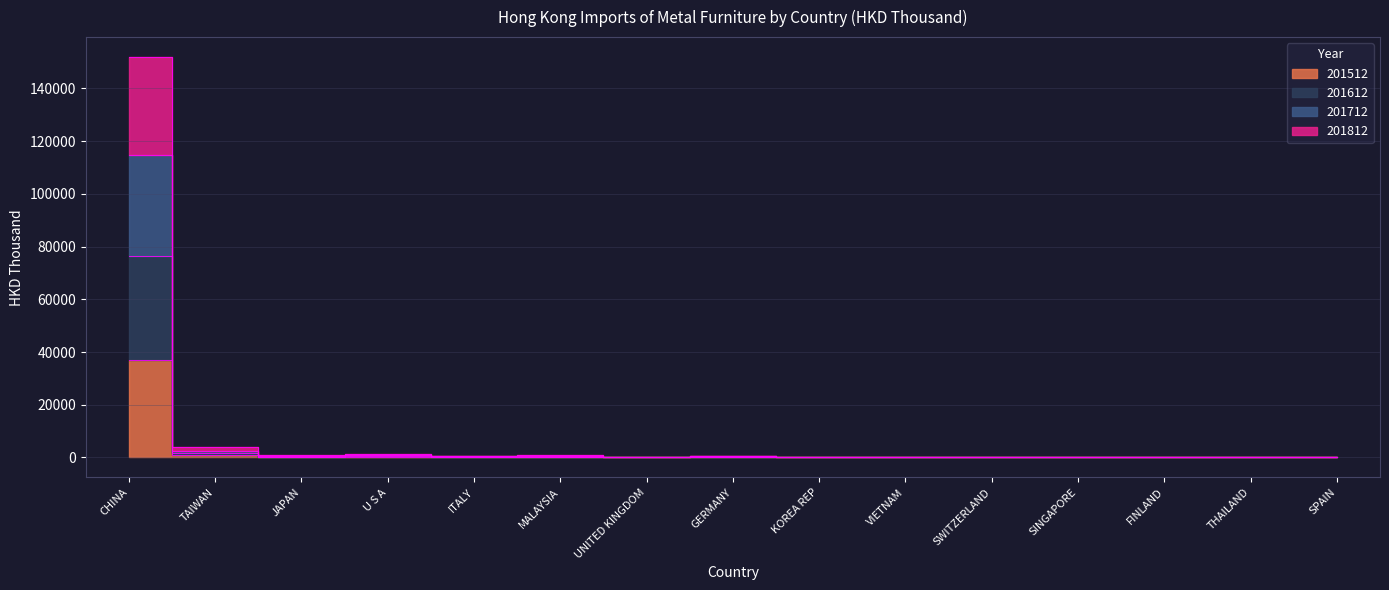

True or false: 201812 has a value of 237.5 at FINLAND.

True